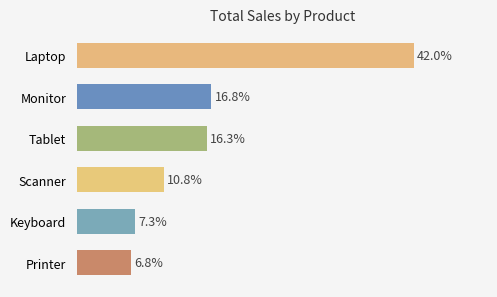

True or false: the data shows 649 at Scanner.

False